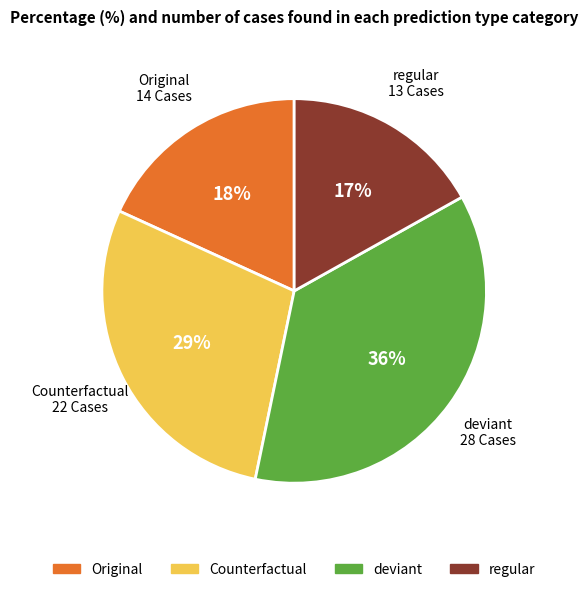

To the nearest percent, what is the difference between the deviant and regular slice percentages?

19%